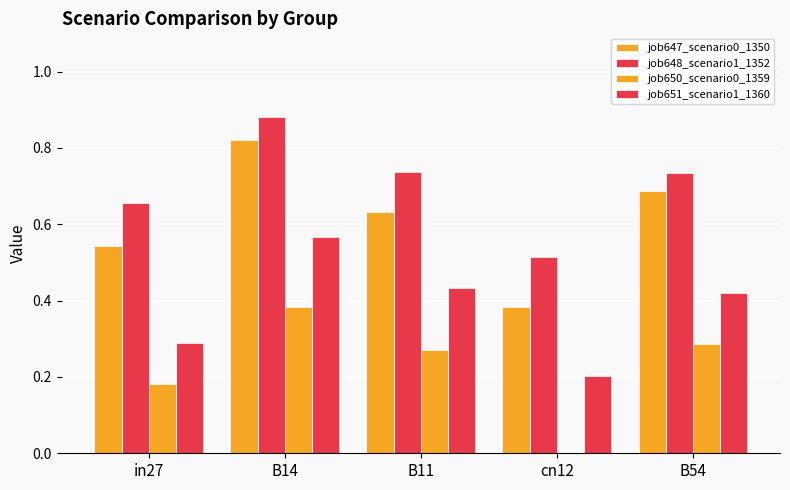

Reading right to left, list all the values displayed in this chart.

job647_scenario0_1350: 0.7	0.4	0.6	0.8	0.5
job648_scenario1_1352: 0.7	0.5	0.7	0.9	0.7
job650_scenario0_1359: 0.3	0.0	0.3	0.4	0.2
job651_scenario1_1360: 0.4	0.2	0.4	0.6	0.3